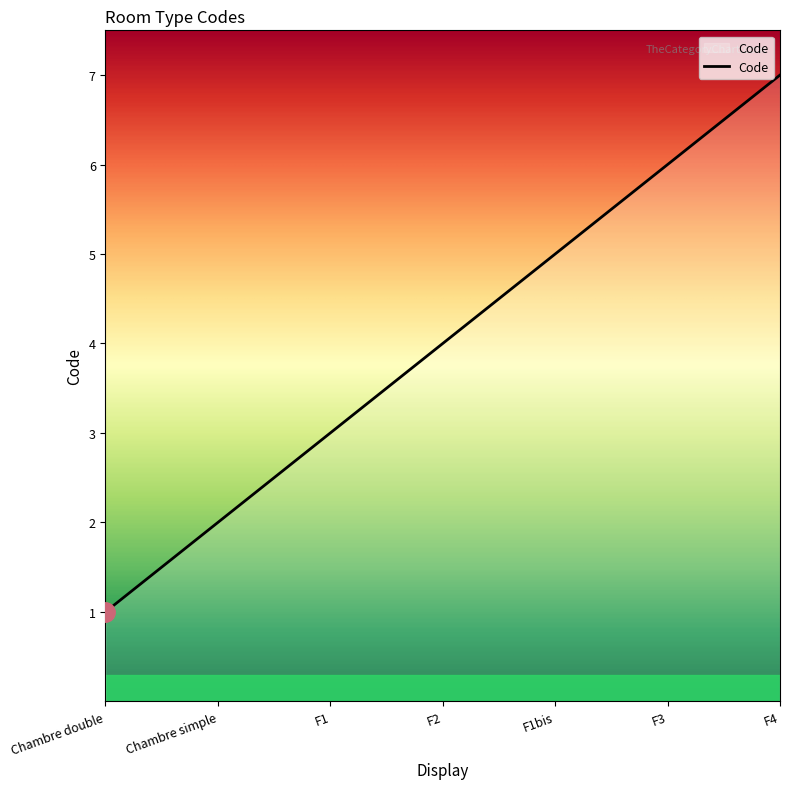

Count the number of categories in the chart.

7